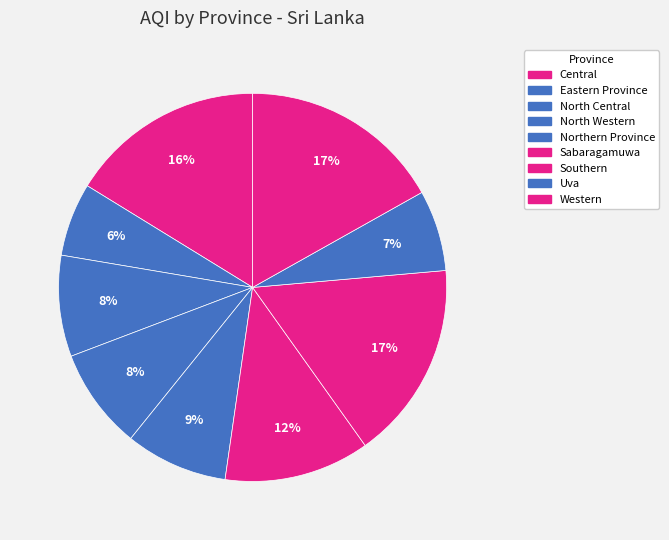

Count the number of slices in the pie.

9